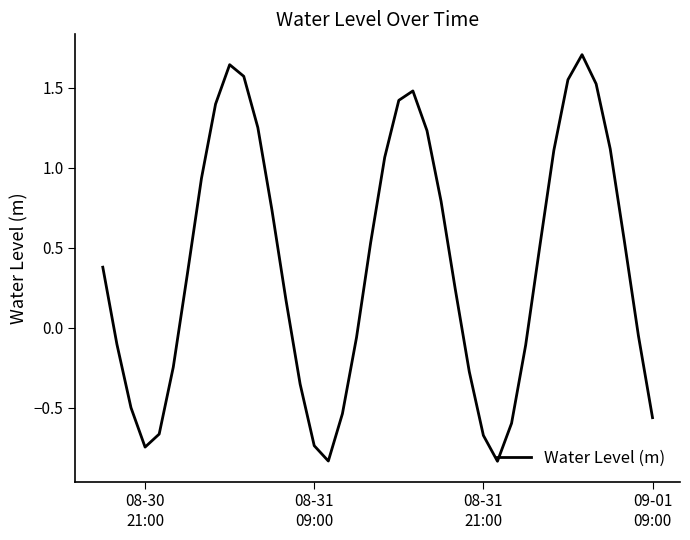

What is the difference between the maximum and minimum values?

2.5